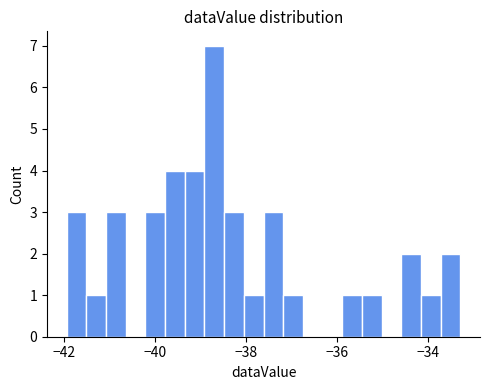

Read against the x-axis, roughly where is the centre of the tallest bar?

-38.6